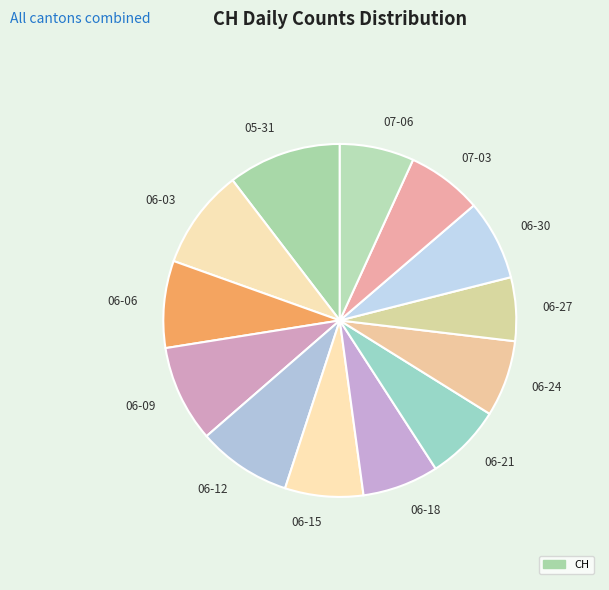

Which has a higher value, 06-12 or 06-06?

06-12